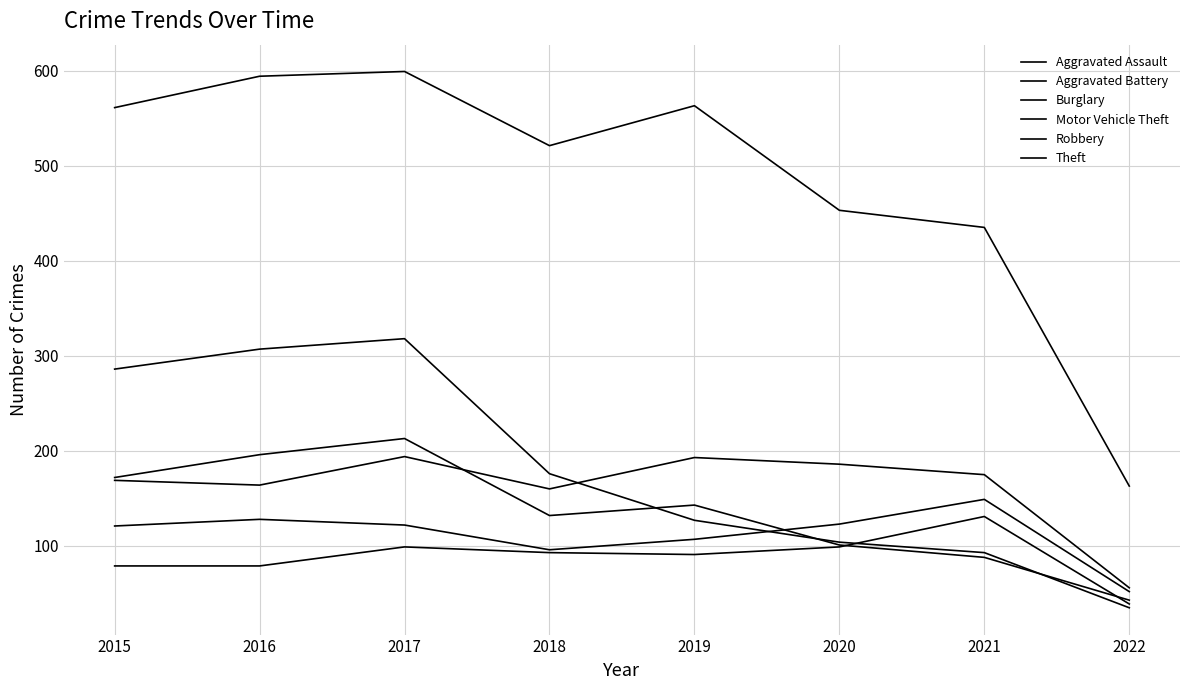

At which category does the chart reach its peak across all series?

2017